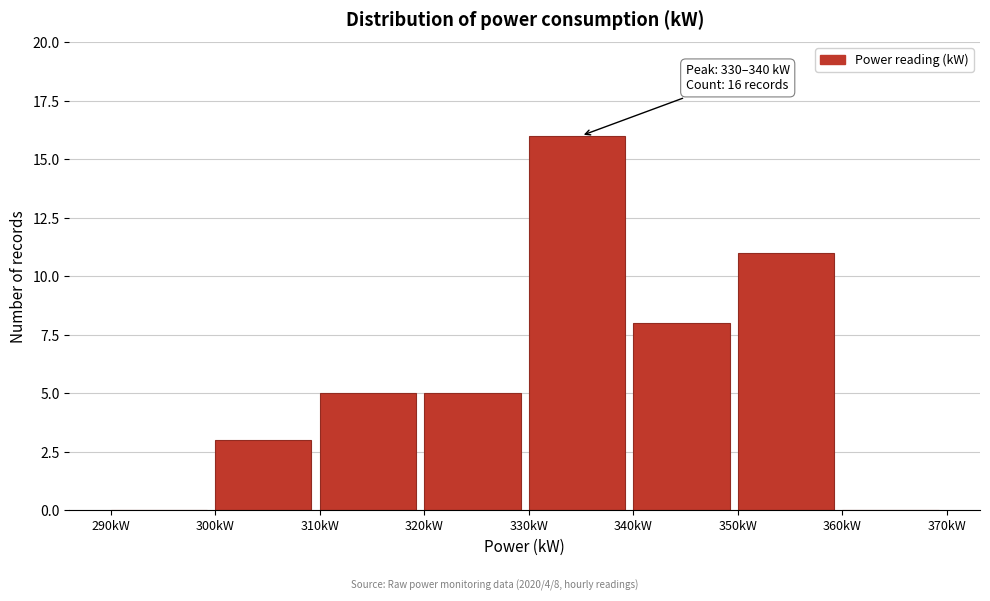

Over which range of the x-axis is the bar tallest?

330 to 340